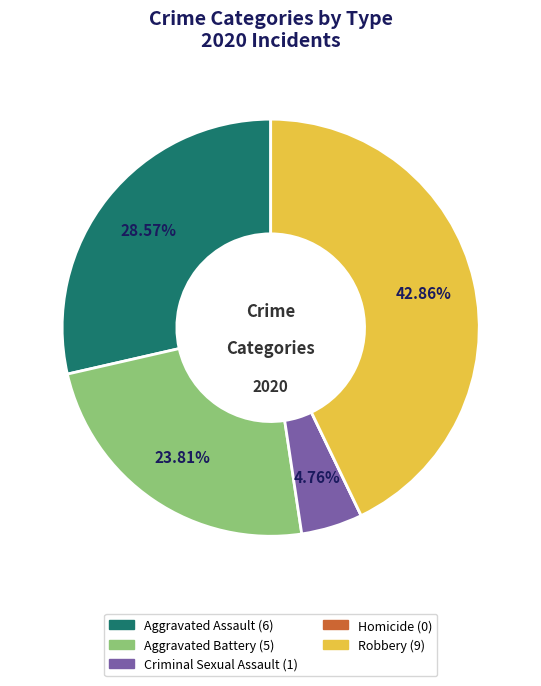

Is Aggravated Assault the majority of the pie?

No